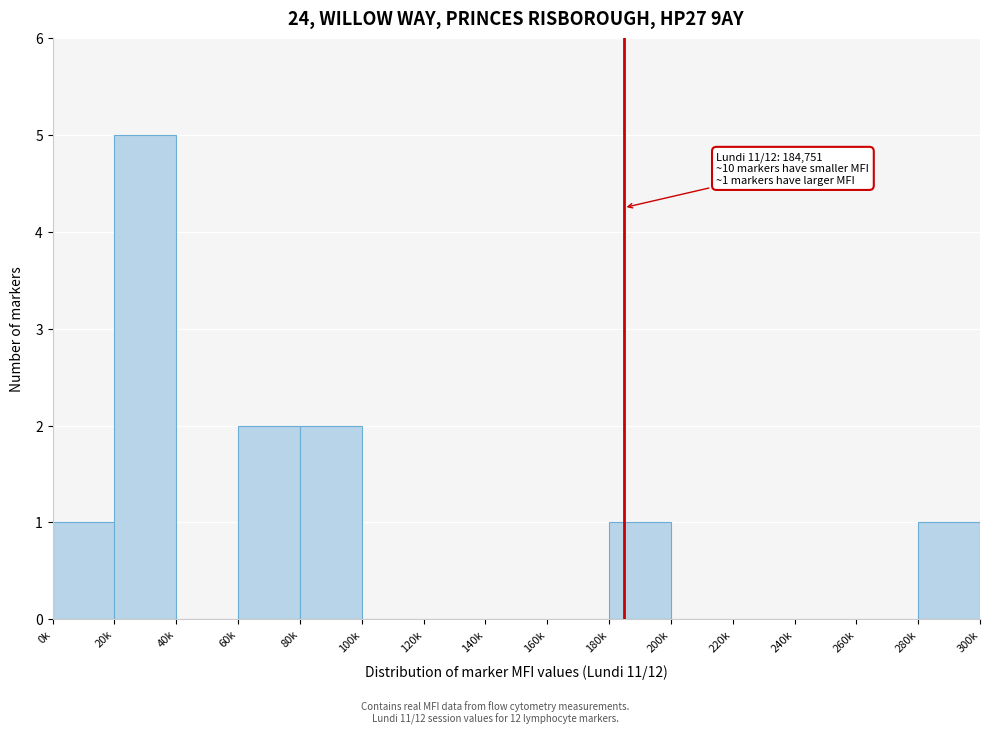

Reading left to right, transcribe all the data shown in this chart.

0k=1	20k=5	40k=0	60k=2	80k=2	100k=0	120k=0	140k=0	160k=0	180k=1	200k=0	220k=0	240k=0	260k=0	280k=1